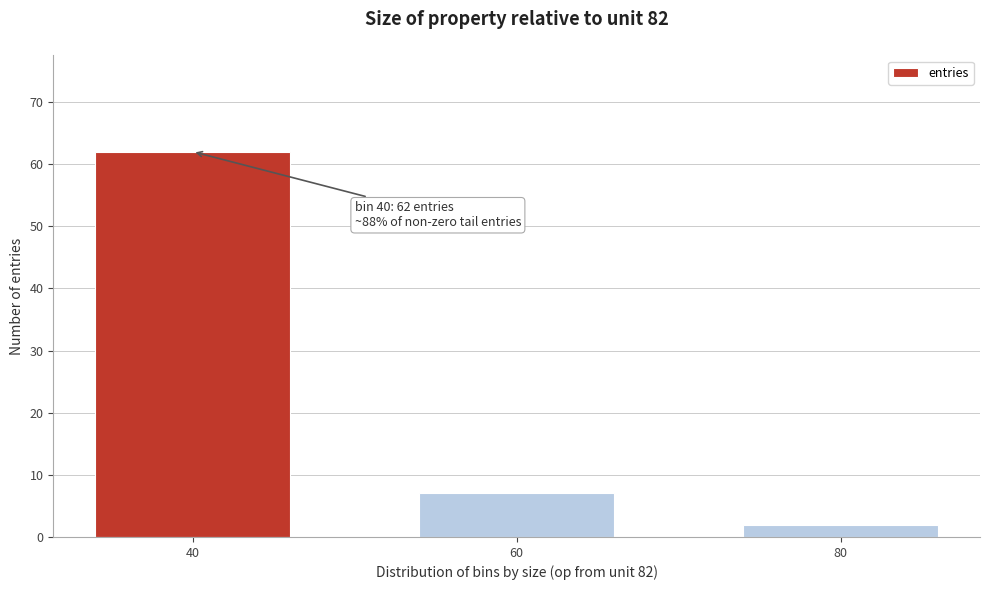

Reading left to right, transcribe all the data shown in this chart.

40=62	60=7	80=2